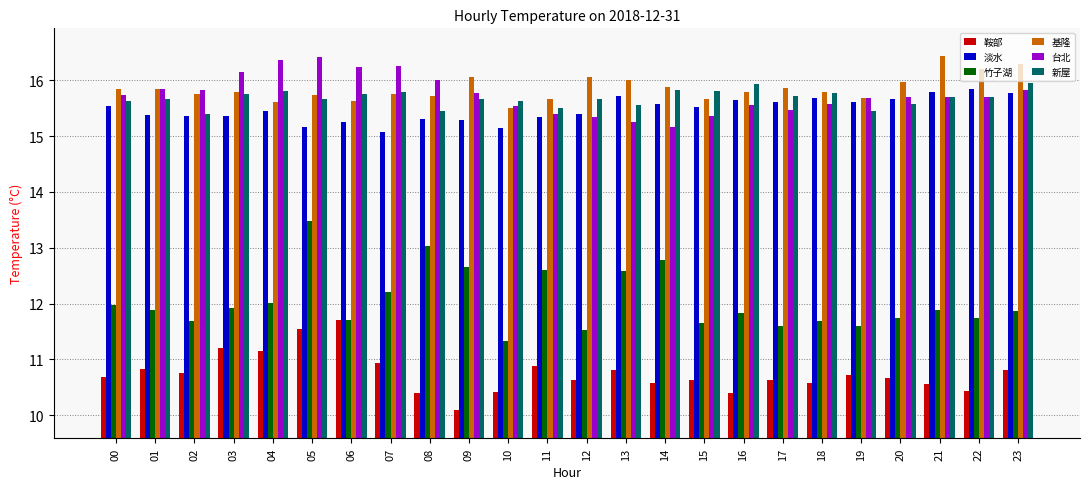

Is it true that 竹子湖 equals 12.2 at 07?

True